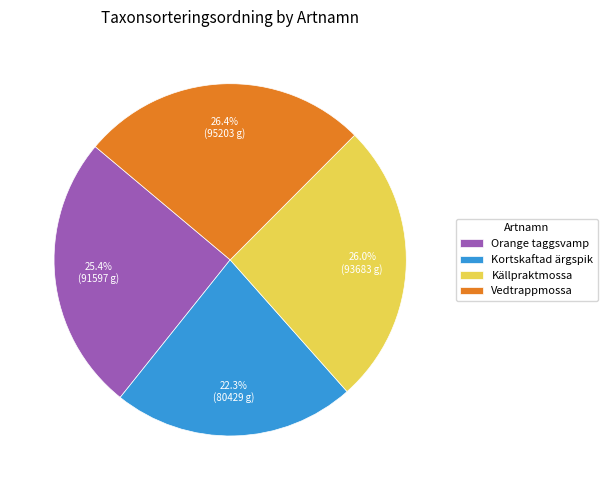

How many segments does this pie chart have?

4